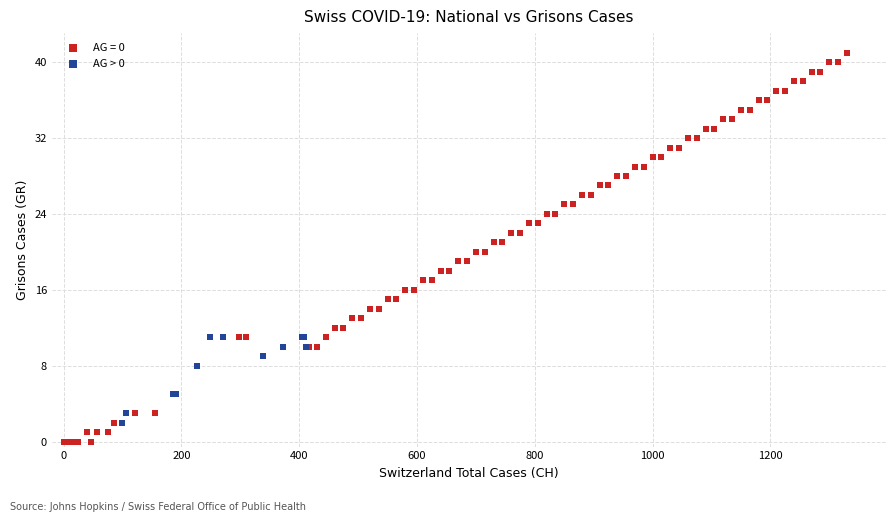

Which series reaches the minimum Y coordinate?

AG = 0